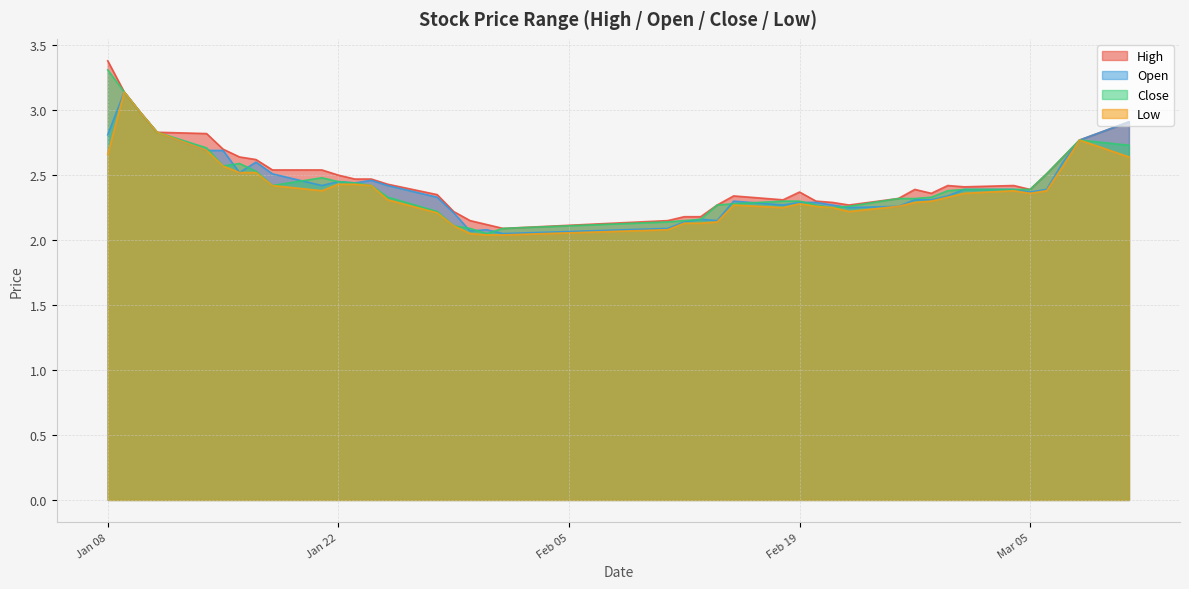

What is the average value of the low series?

2.4